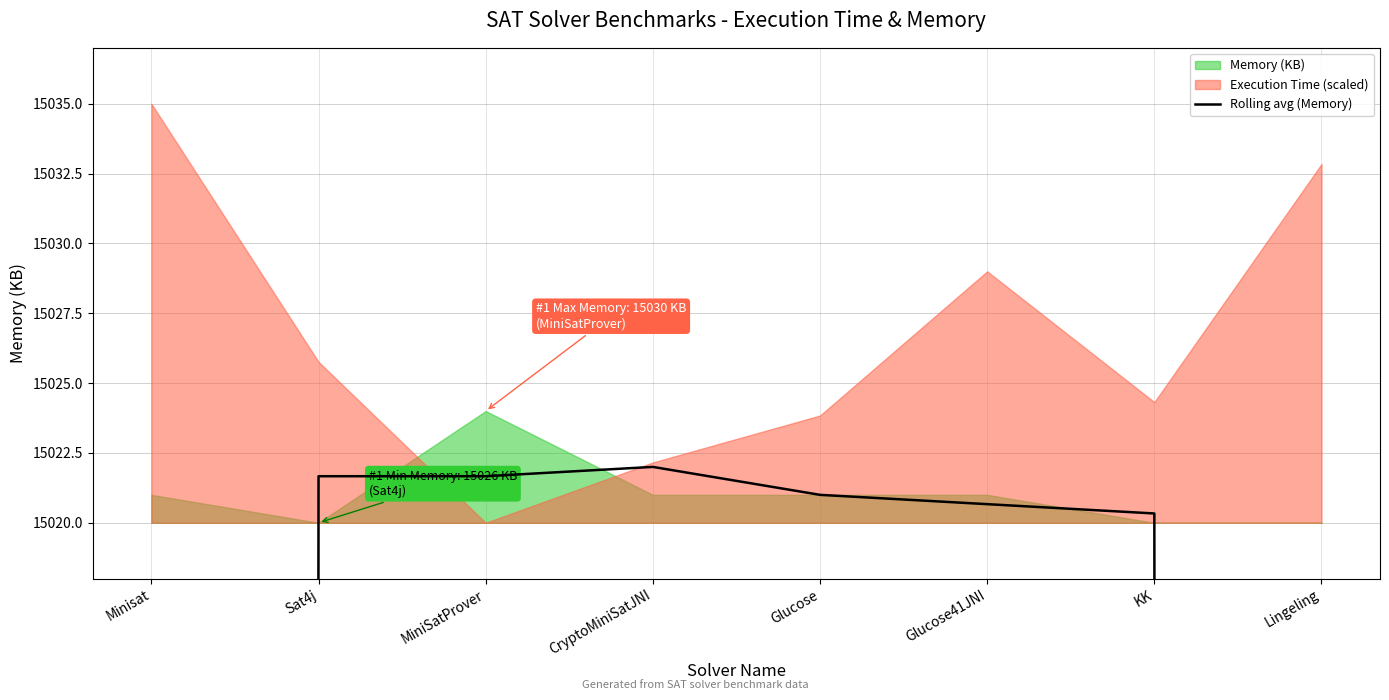

The chart shows a value of 15022.0 at CryptoMiniSatJNI. True or false?

True